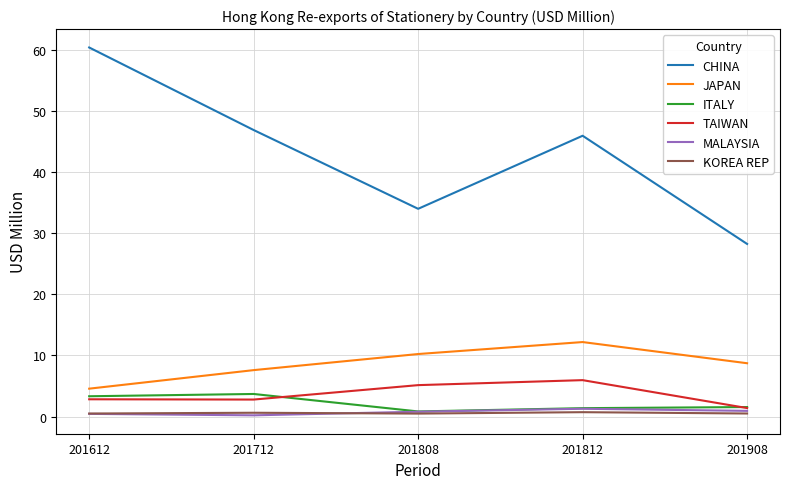

Which series has the largest range (max minus min)?

CHINA